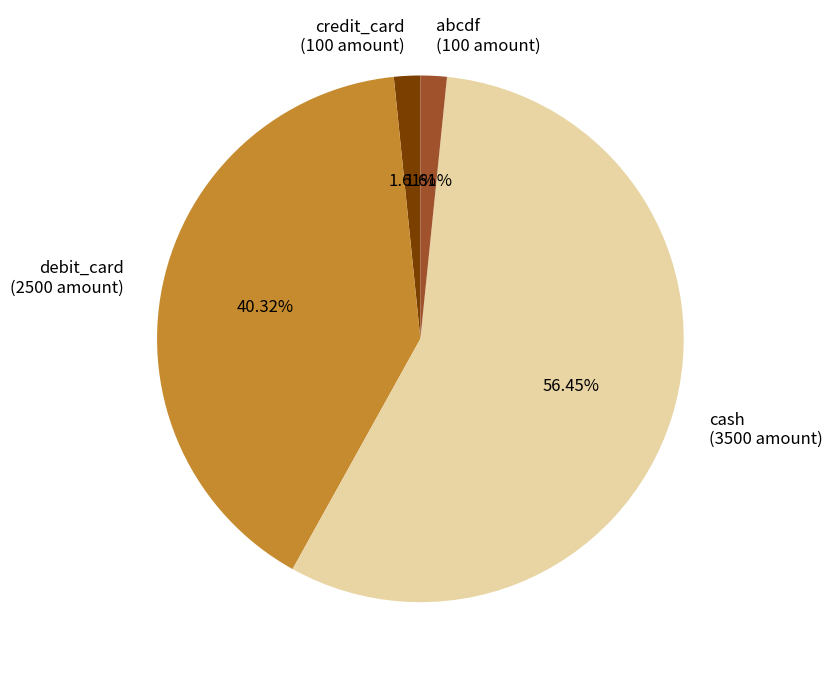

Between debit_card (2500 amount) and cash (3500 amount), which is larger?

cash (3500 amount)